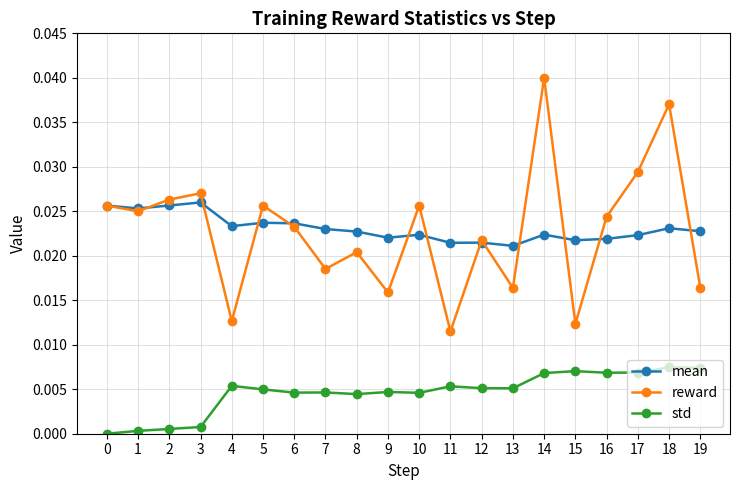

List the series in order of their peak value, lowest first.

std, mean, reward